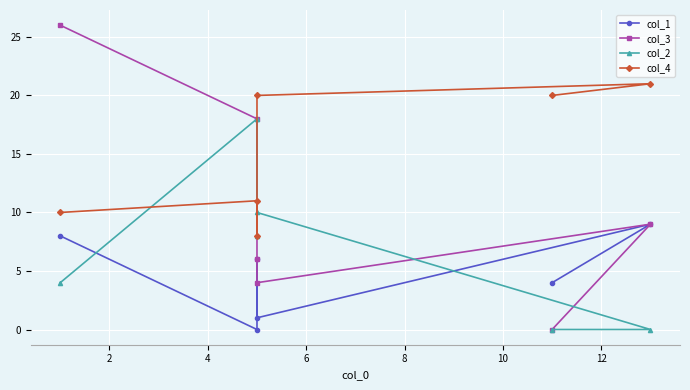

Which series has the largest total across all categories?

col_4